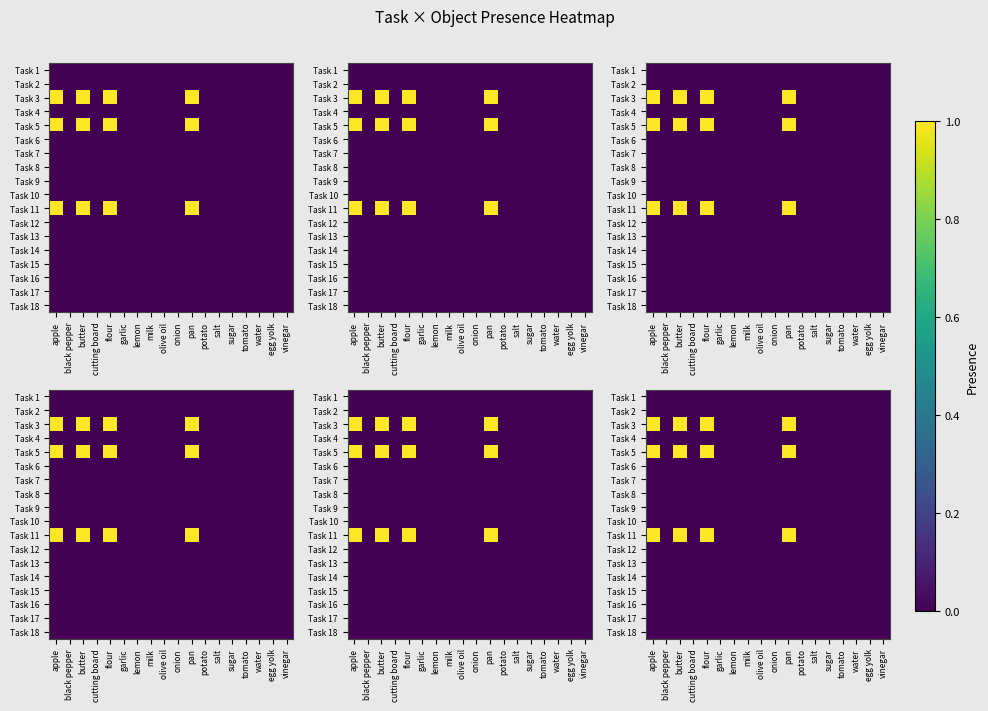

True or false: Task 2 has a value of 0 at salt.

True